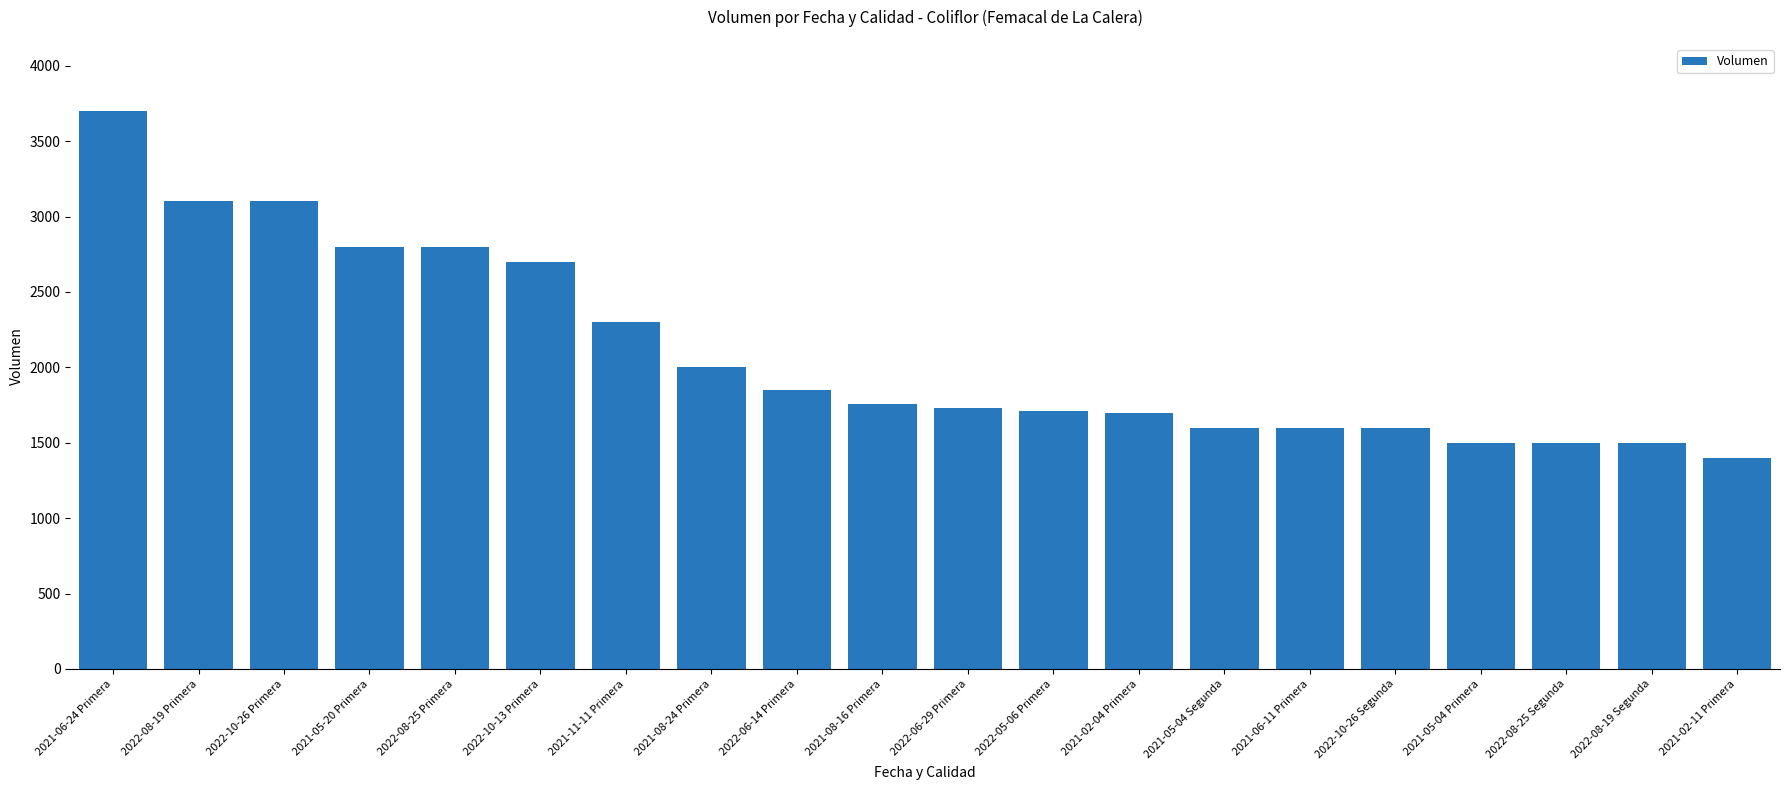

What position from the left is 2021-05-04 Segunda?

14